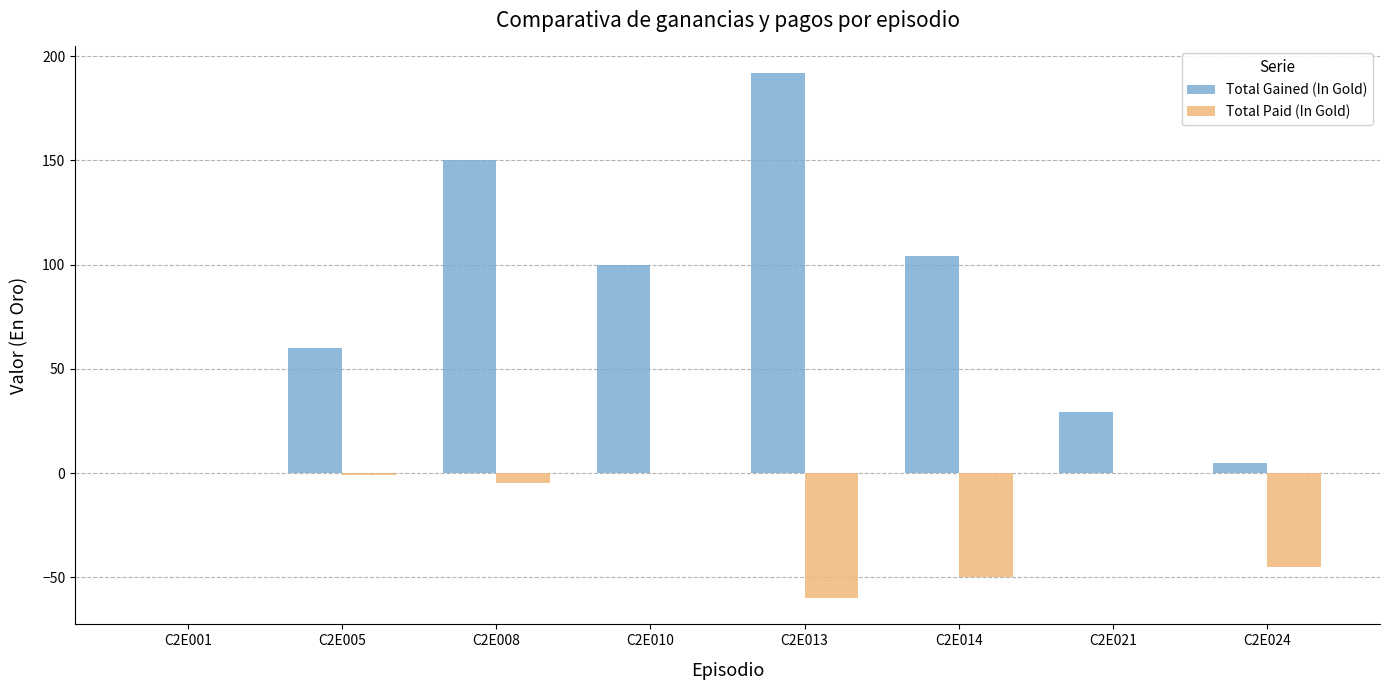

What is the sum of all Total Paid (In Gold) values?

-160.9